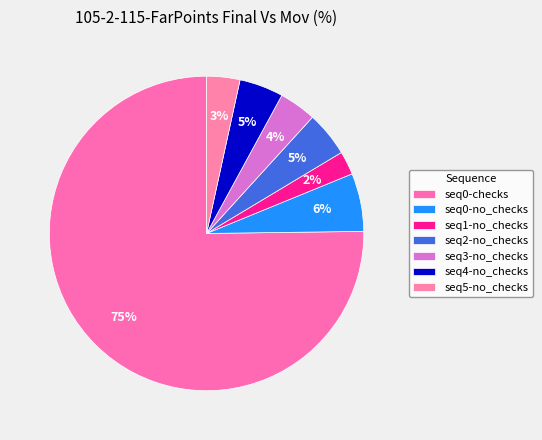

Which category has the biggest portion of the pie?

seq0-checks